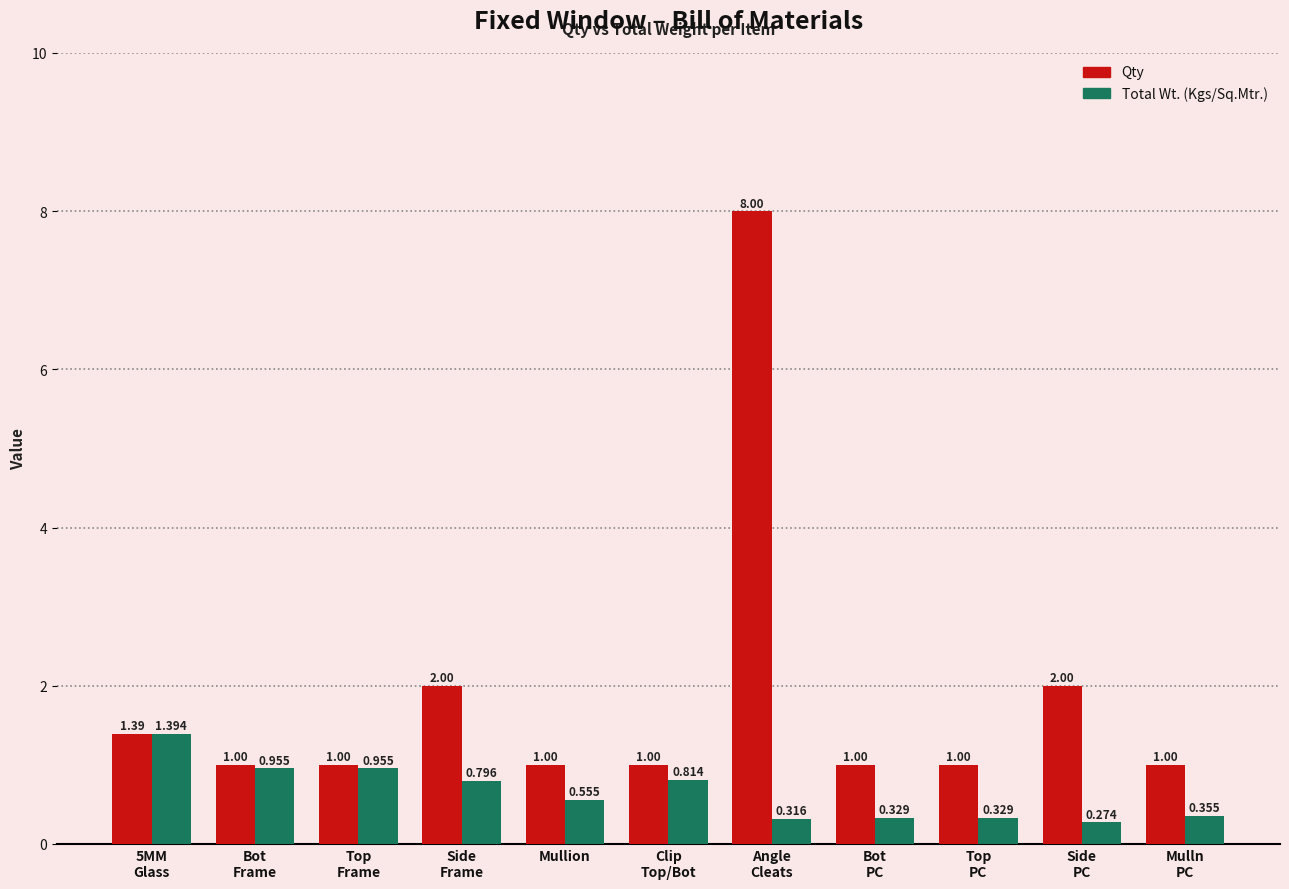

How many bars are there in each group?

2